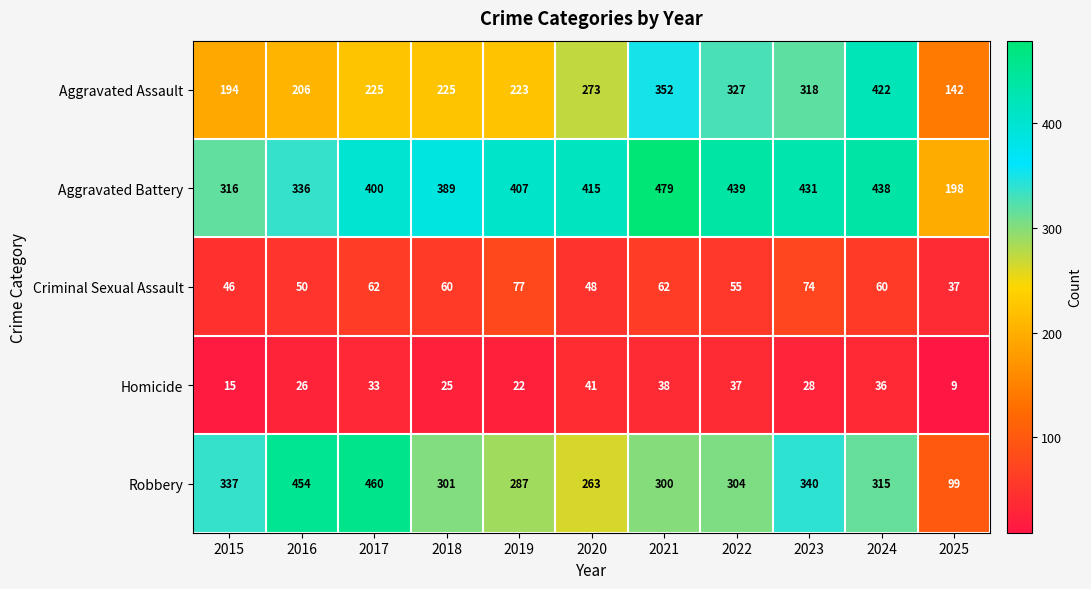

What is the average value of the Criminal Sexual Assault series?

57